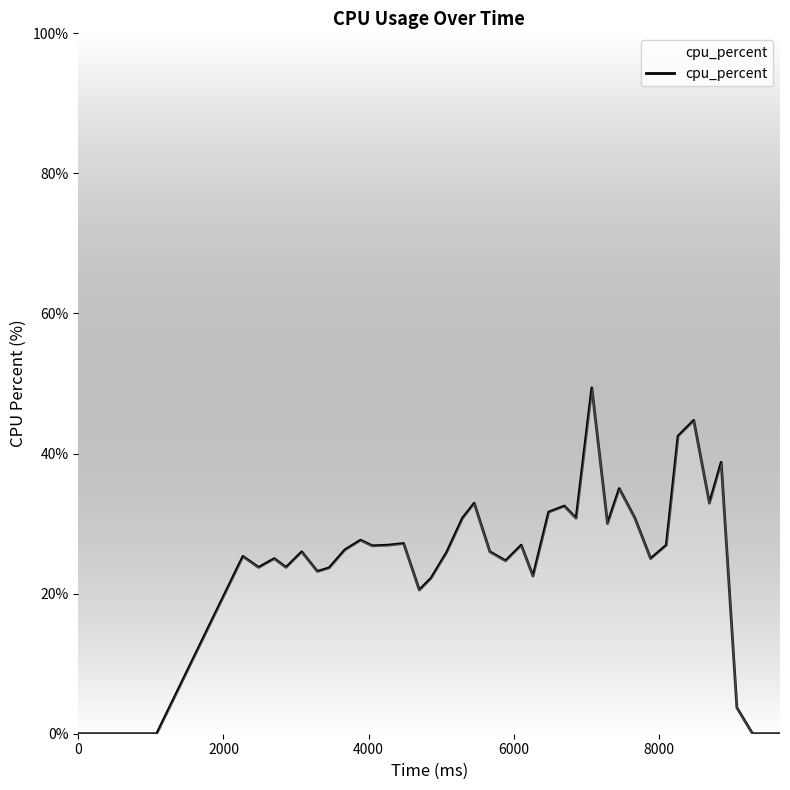

What is the greatest value displayed?

49.4